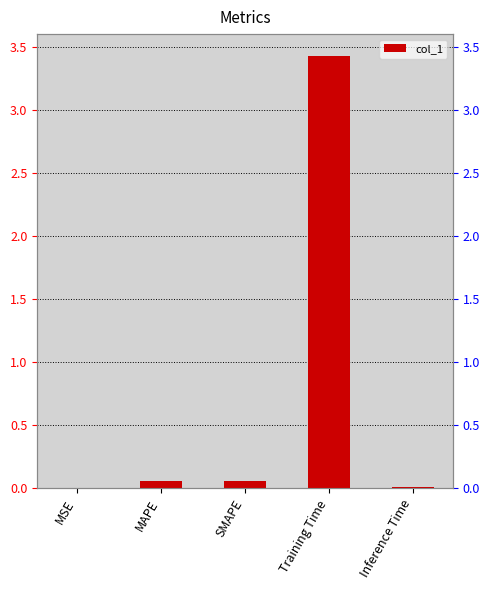

List the labels in order of value, smallest first.

MSE, Inference Time, MAPE, SMAPE, Training Time